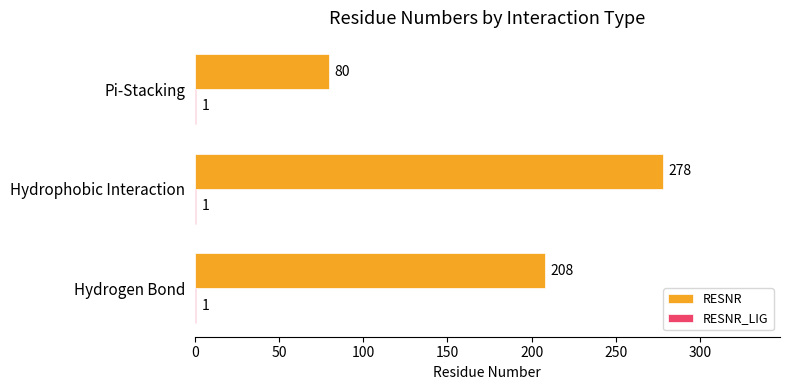

What is the total value across all series at Pi-Stacking?

81